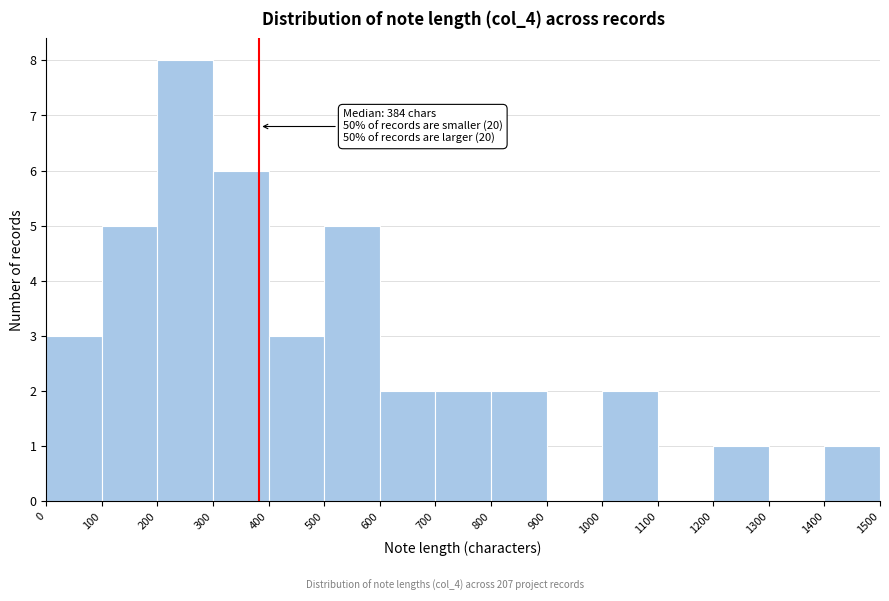

Over which range of the x-axis is the bar tallest?

200 to 300